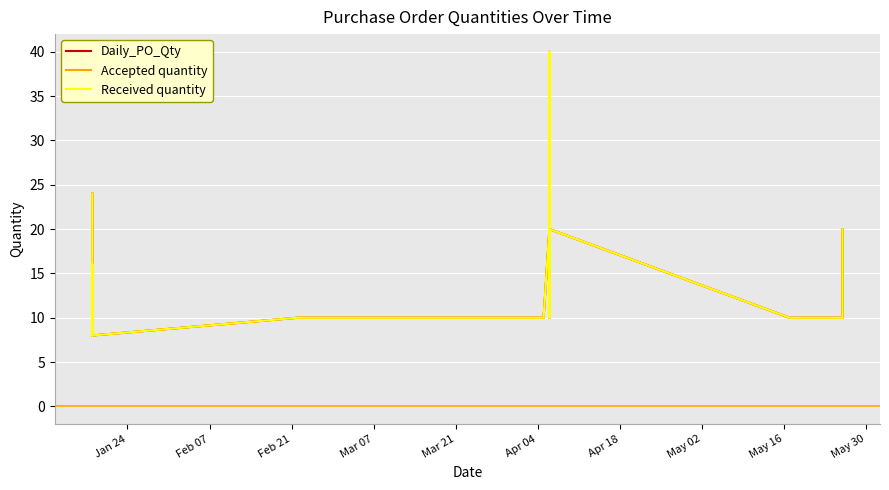

What is the value of the Daily_PO_Qty point at the 14th from the left?

8